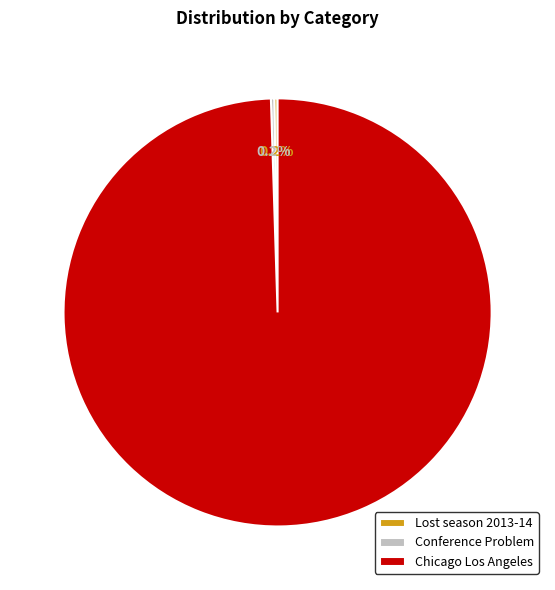

Does Chicago Los Angeles account for over 50% of the chart?

Yes